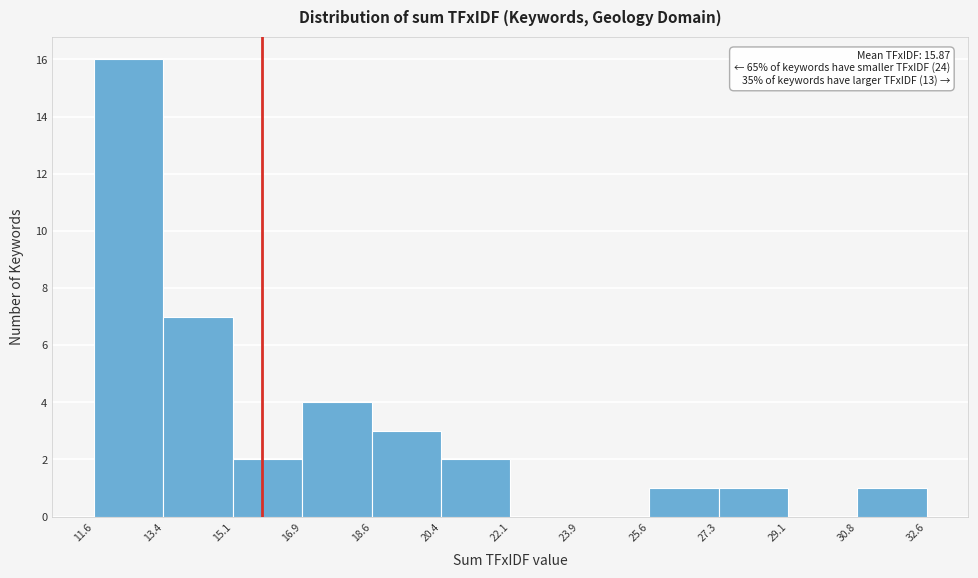

Which range on the x-axis has the tallest bar?

11.6 to 13.4